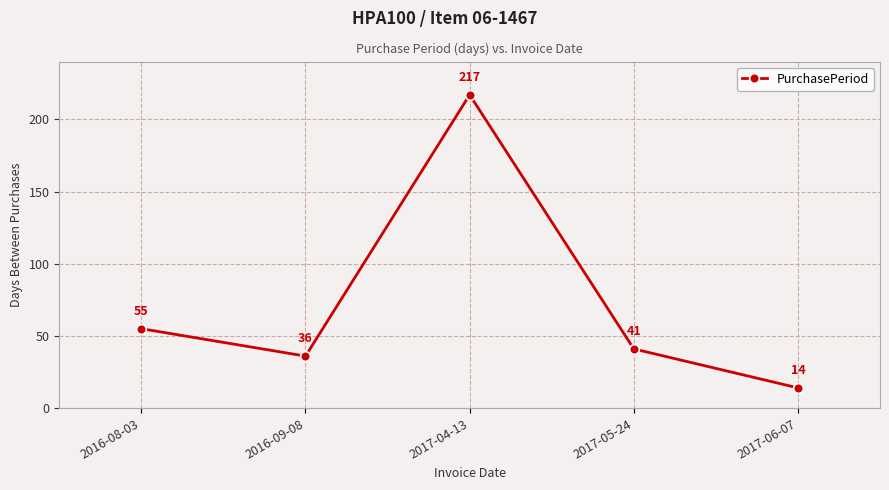

True or false: the data has more than 2 interior local peaks.

False